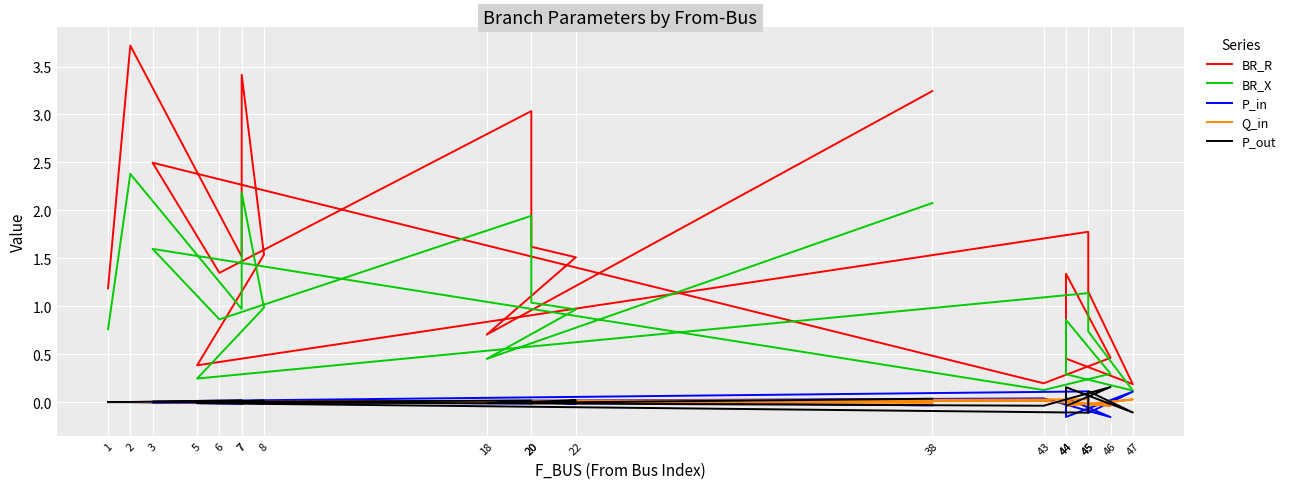

What is the sum of all BR_R values?

31.3